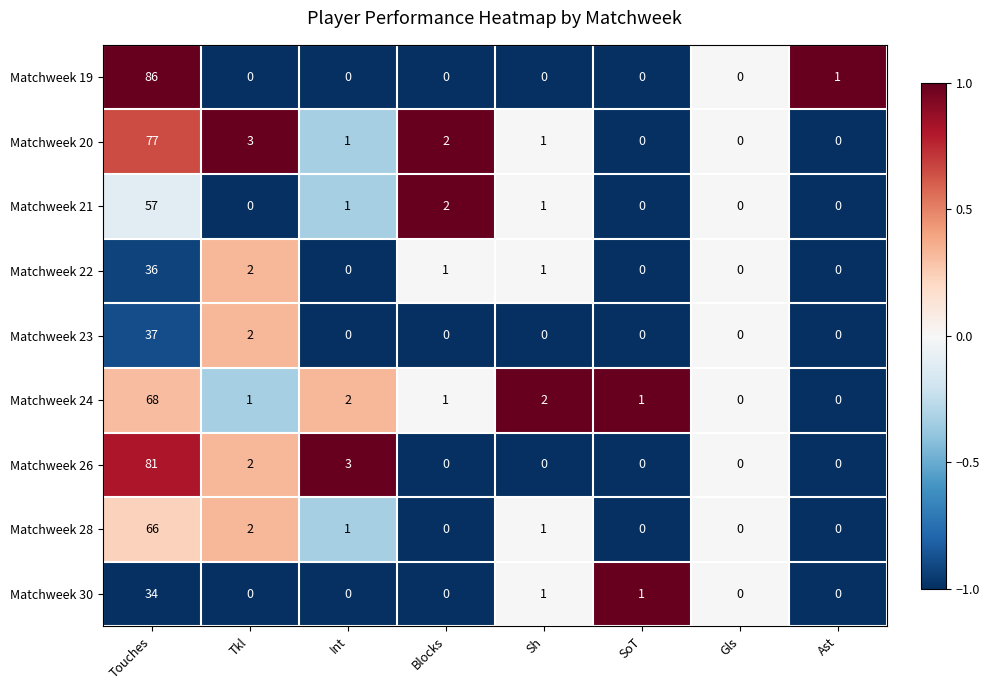

How many categories are shown in the chart?

8